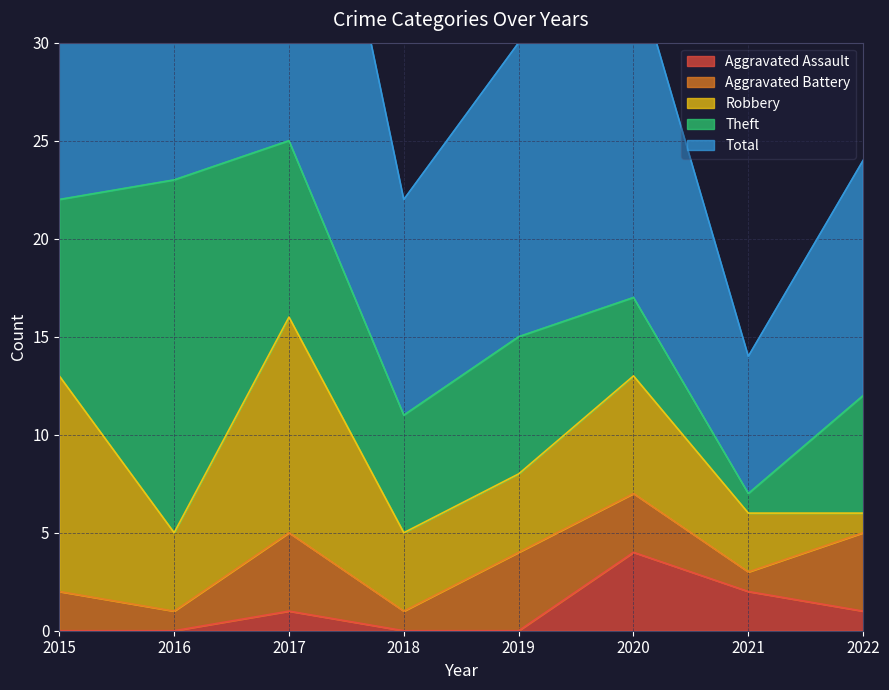

List the labels in order of Aggravated Battery value, smallest first.

2016, 2018, 2021, 2015, 2020, 2017, 2019, 2022